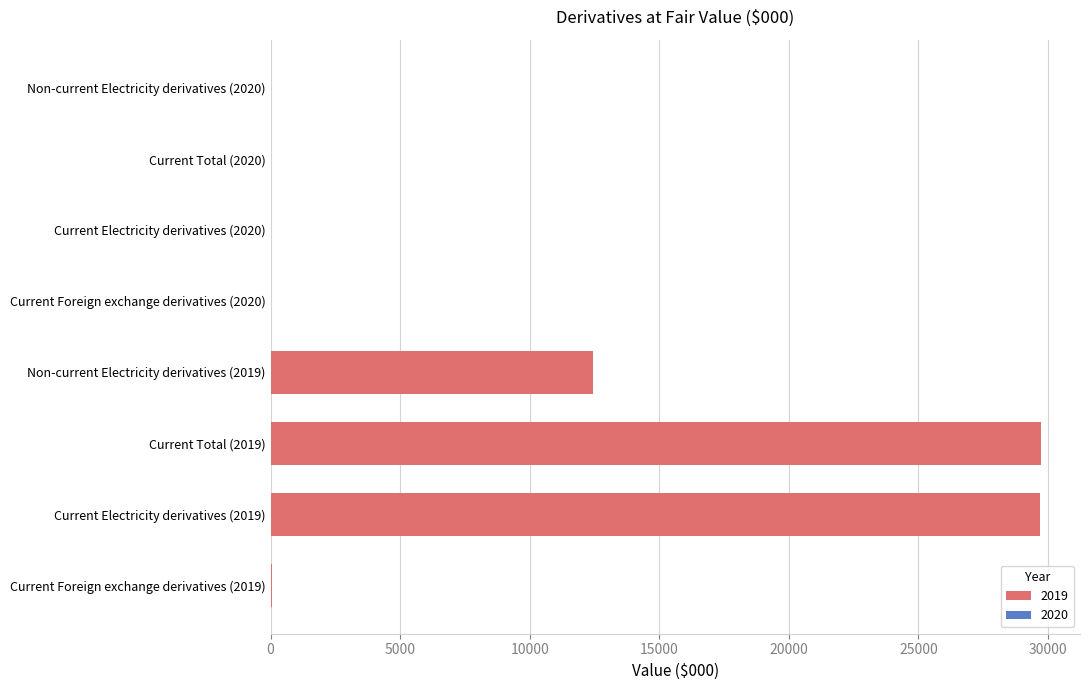

Rank the categories by value from highest to lowest.

Current Total (2019), Current Electricity derivatives (2019), Non-current Electricity derivatives (2019), Current Foreign exchange derivatives (2019), Current Foreign exchange derivatives (2020), Current Electricity derivatives (2020), Current Total (2020), Non-current Electricity derivatives (2020)